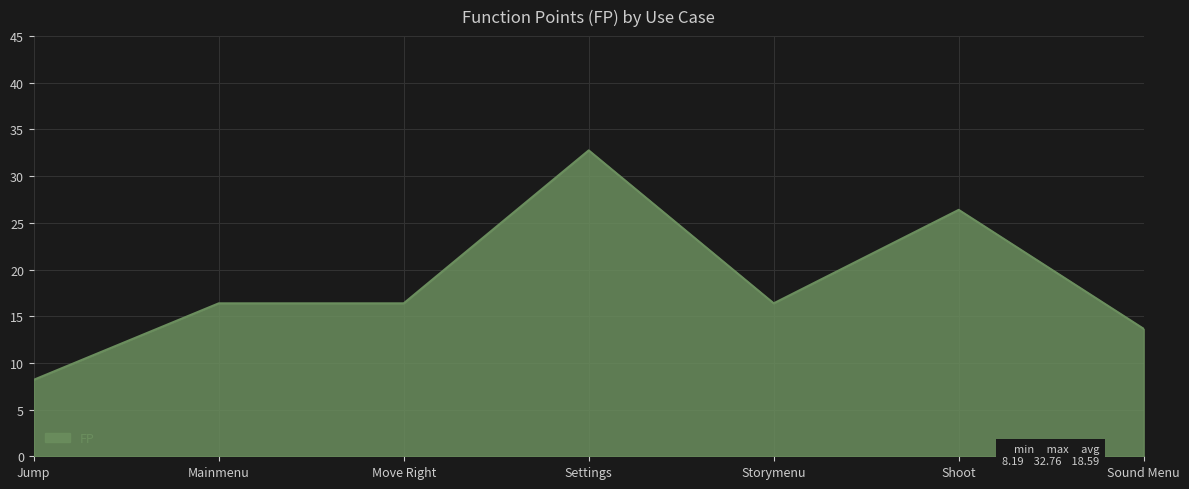

What position from the right is Storymenu?

3